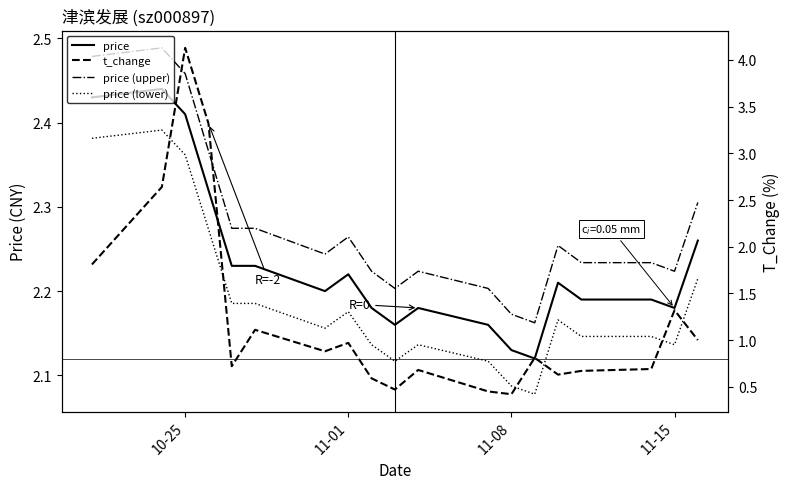

Is this an area chart (filled region under the line)?

No